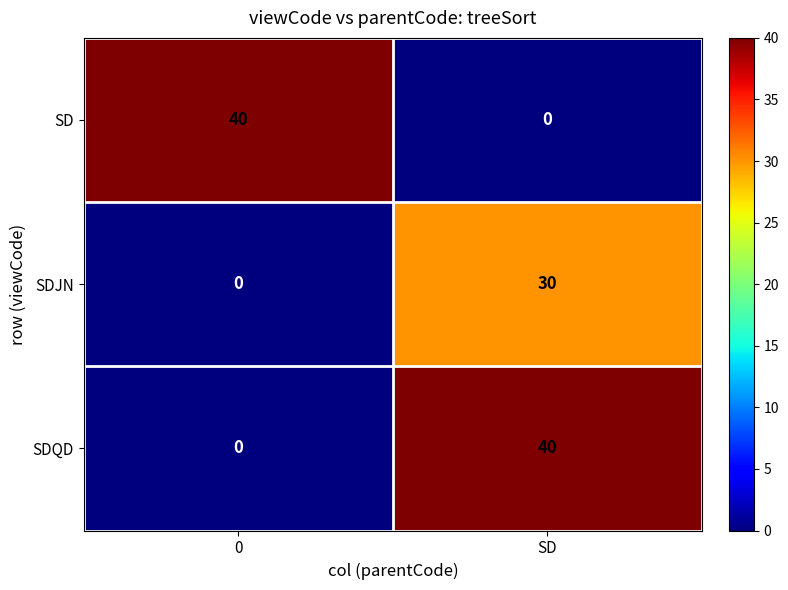

What is the total value across all series at SD?

70